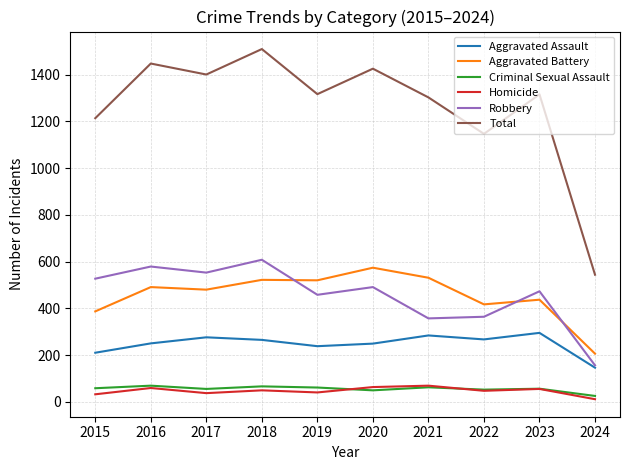

What is the minimum value for Total?

544